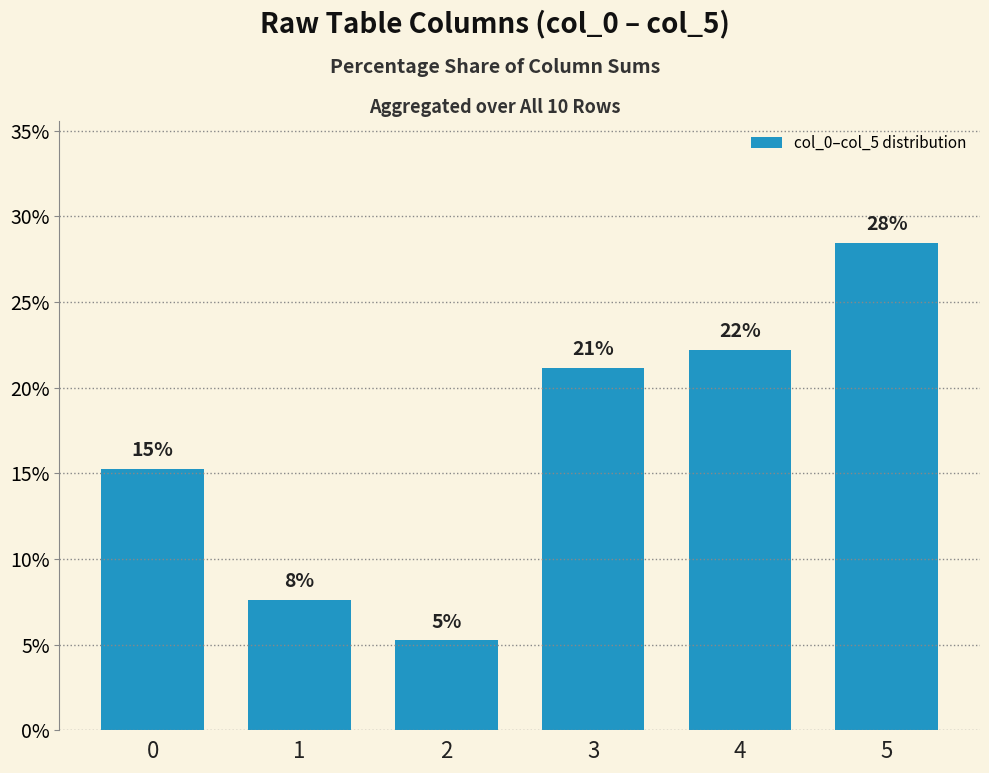

Does the chart contain any negative values?

No